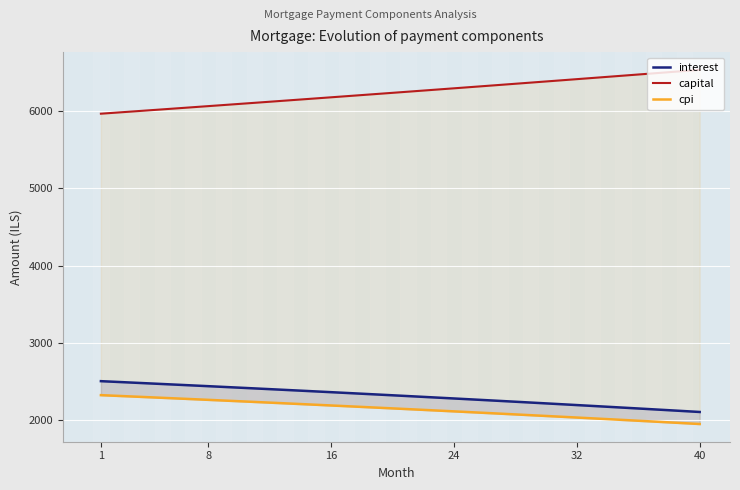

True or false: capital and interest intersect in this chart.

False